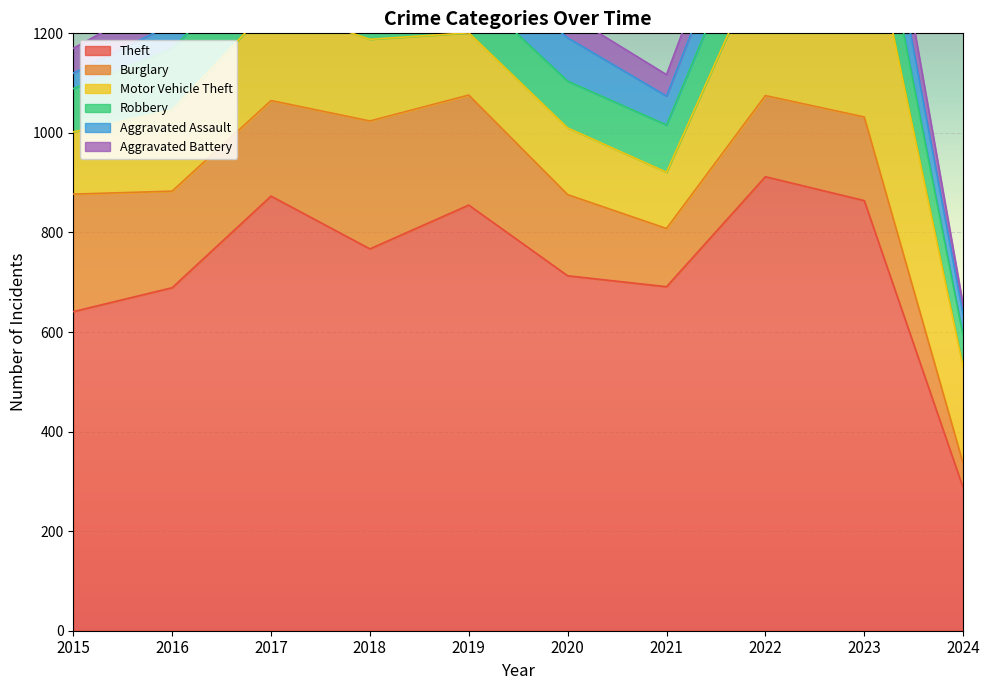

In Theft, how many points are higher than both neighbors (excluding endpoints)?

3